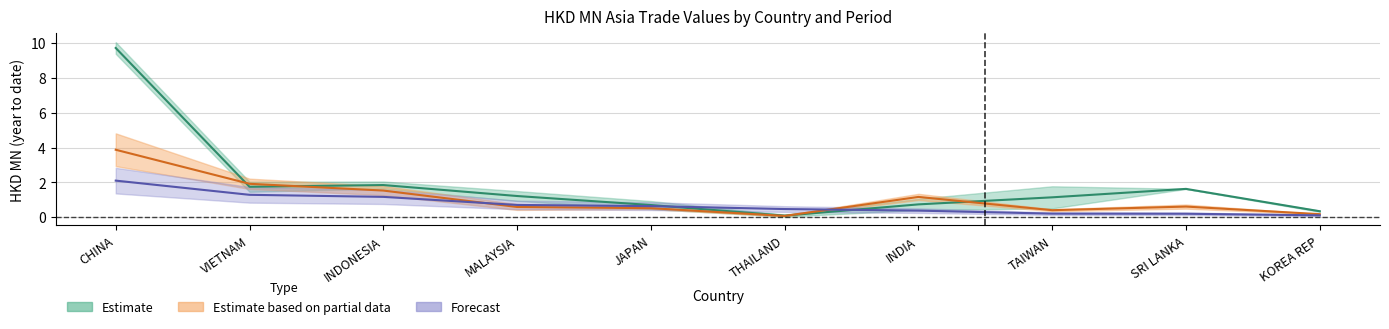

The 201908 series shows 2.1 at INDONESIA. True or false?

False